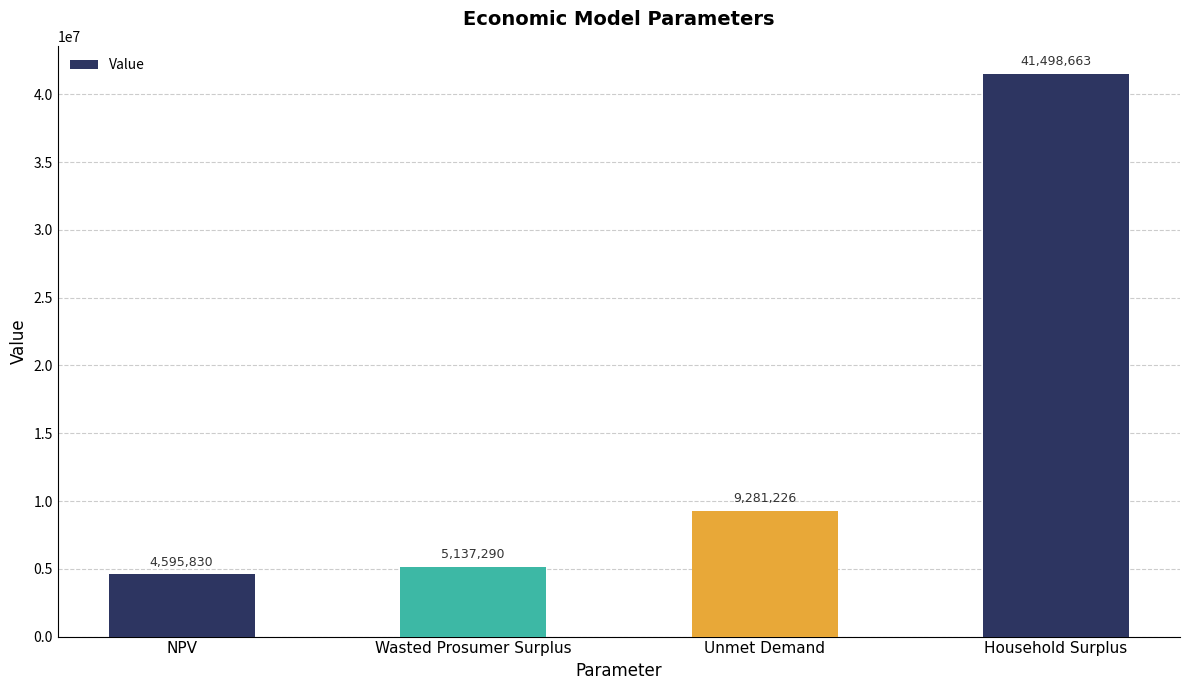

What value does the data have at Household Surplus?

41498662.9